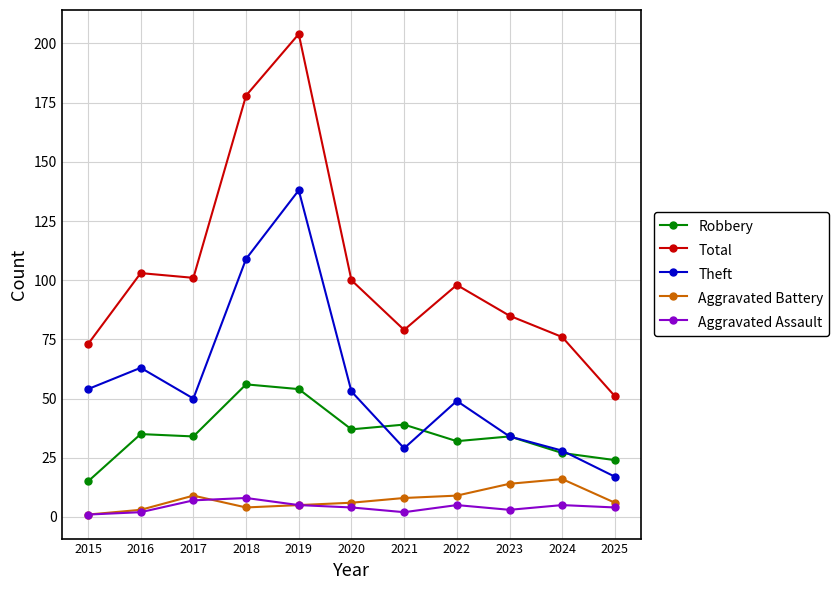

Which label corresponds to the largest value in the chart?

2019